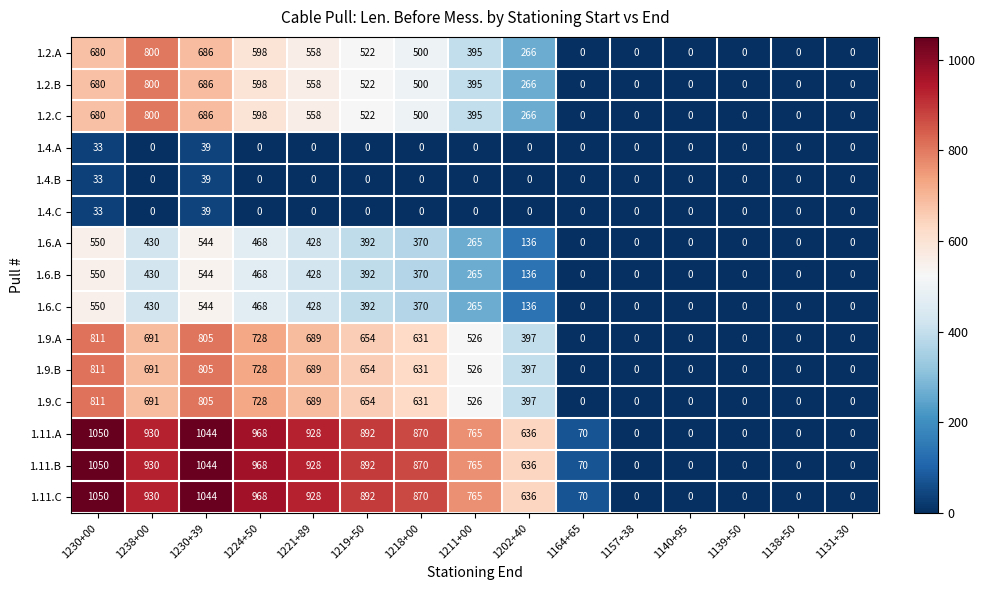

What is the highest value of the 1.11.B series?

1050